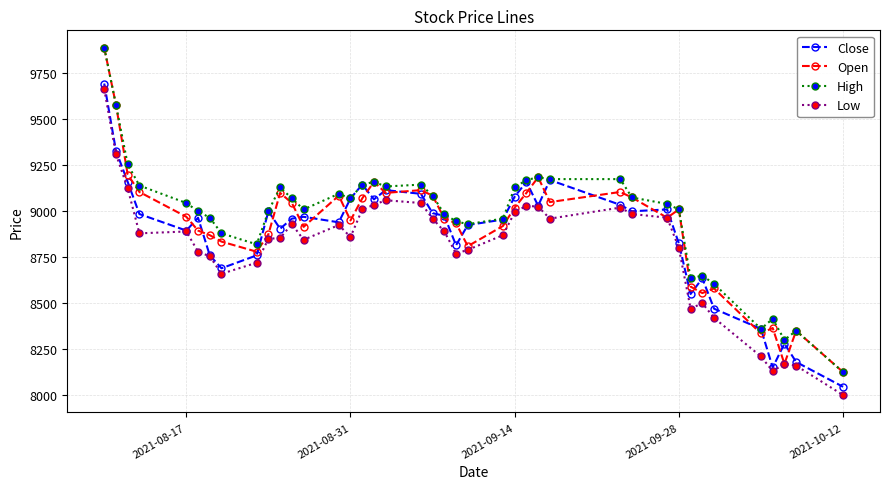

True or false: Low and High intersect in this chart.

False